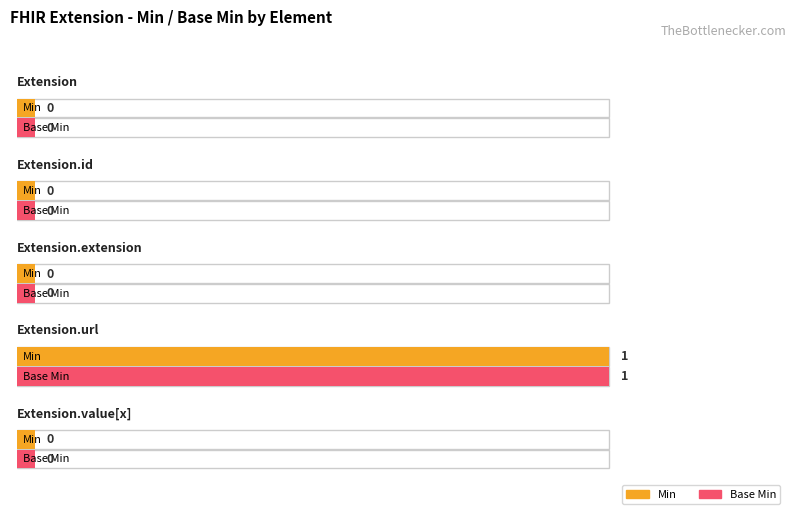

At which category does the chart reach its minimum across all series?

Extension